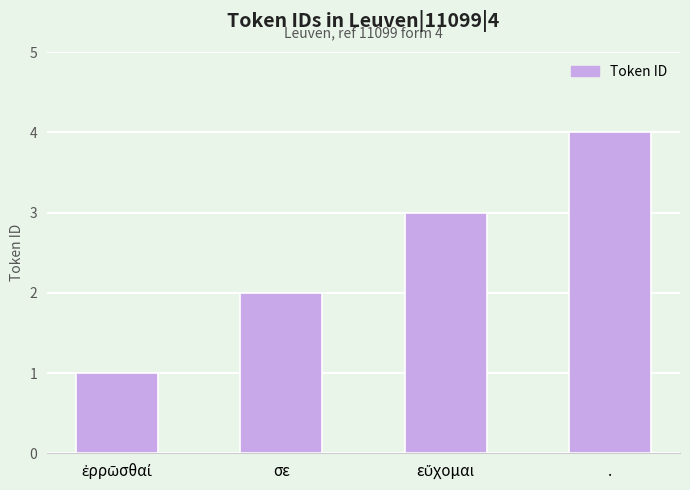

What is the greatest value displayed?

4